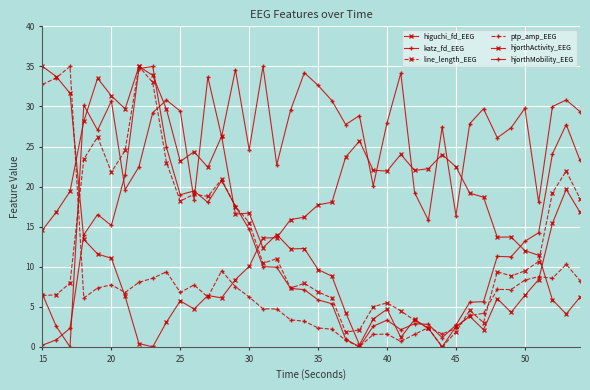

Count the number of data series in this chart.

6